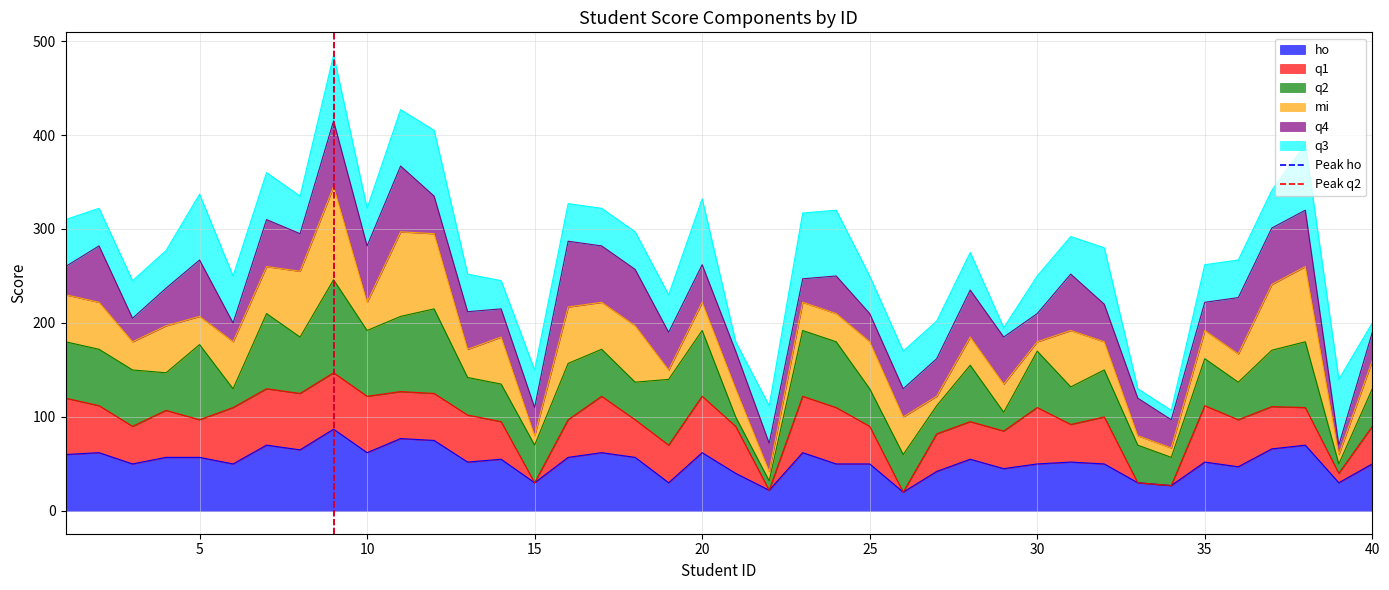

What is the highest value of the ho series?

87